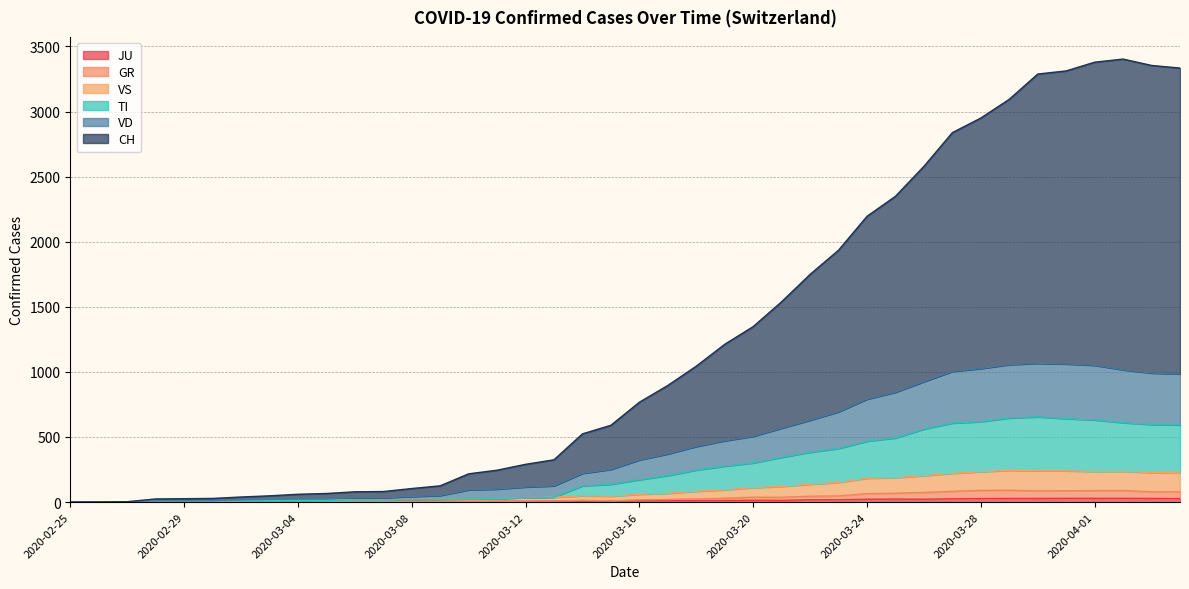

Reading left to right, what are all the values shown in this chart?

CH: 0	1	3	24	26	28	39	48	60	66	79	81	104	125	217	245	290	325	524	590	767	896	1044	1212	1348	1539	1749	1935	2195	2349	2579	2838	2950	3094	3288	3312	3379	3403	3354	3334
VD: 0	0	1	11	11	12	17	21	25	27	32	33	43	51	94	100	116	125	221	251	324	370	427	471	506	568	629	694	791	844	925	1004	1026	1056	1066	1061	1051	1016	991	985
TI: 0	0	1	7	7	8	11	13	14	13	17	17	21	22	25	27	34	38	125	137	172	204	246	276	301	344	383	412	468	493	561	607	618	646	655	641	631	610	596	592
VS: 0	0	1	7	7	8	11	13	14	13	17	17	21	22	25	27	34	38	48	45	60	67	83	94	111	120	137	151	183	187	203	221	233	244	240	240	235	236	226	229
GR: 0	0	1	1	1	1	1	1	1	2	5	5	5	5	5	6	6	8	14	9	18	20	24	30	38	37	45	47	65	68	74	83	90	91	86	87	88	89	79	79
JU: 0	0	1	1	1	1	1	1	1	2	5	5	5	5	5	6	6	8	8	9	9	11	11	12	14	13	18	18	22	23	22	25	27	28	28	29	29	29	28	27